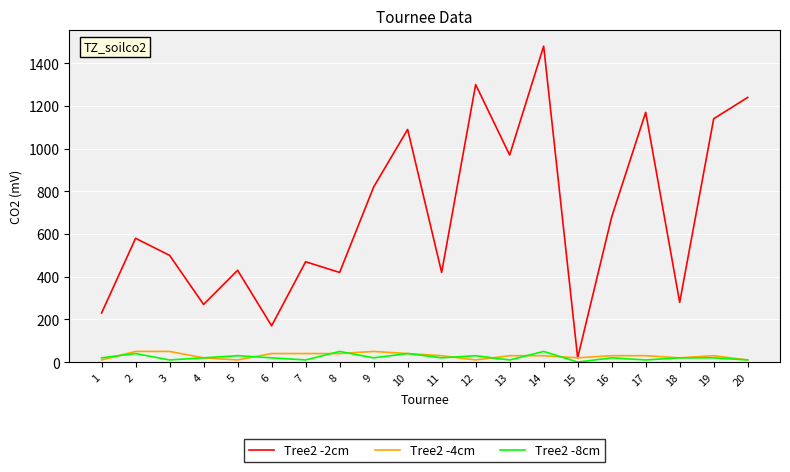

Which series has the largest total across all categories?

Tree2 -2cm